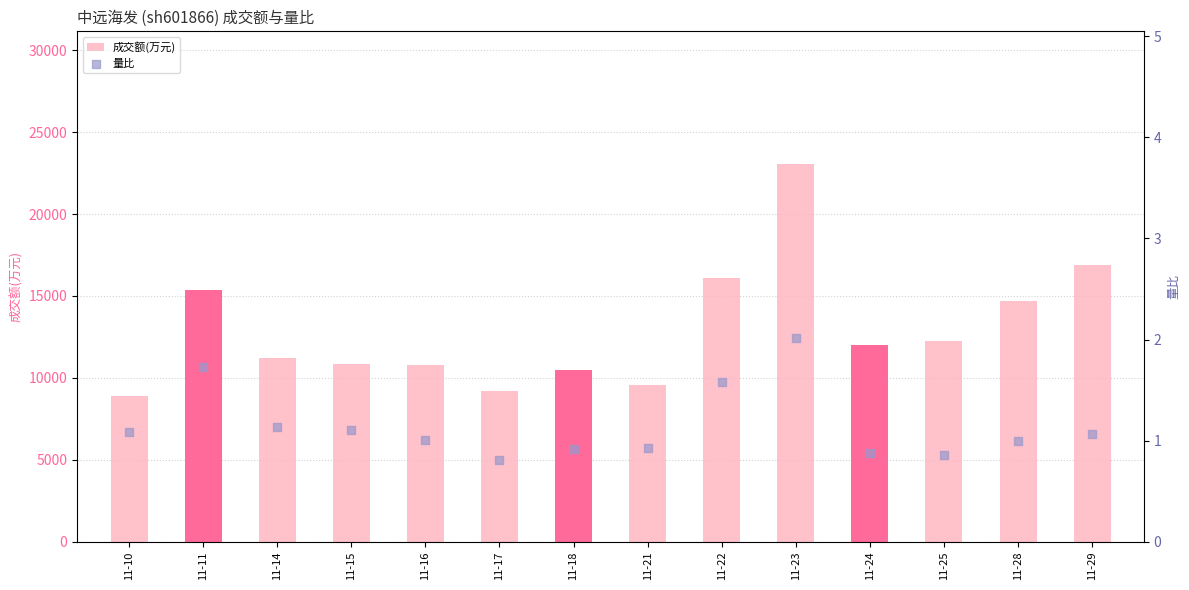

Which series has the largest total across all categories?

成交额(万元)